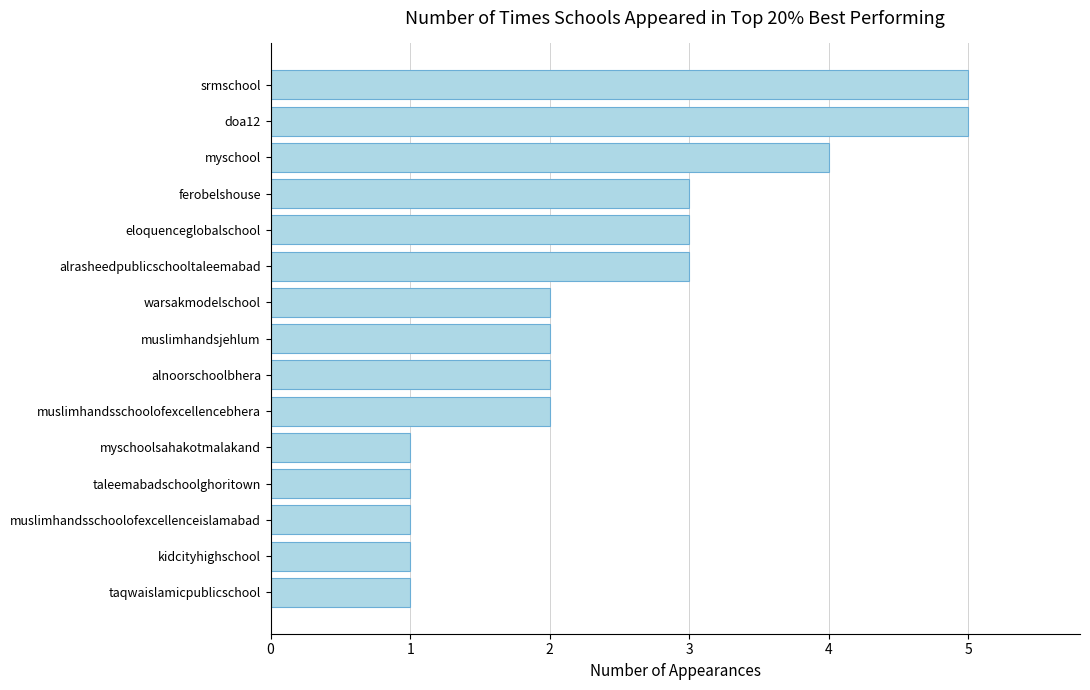

What is the ratio of the value at muslimhandsschoolofexcellencebhera to the value at myschool?

0.5